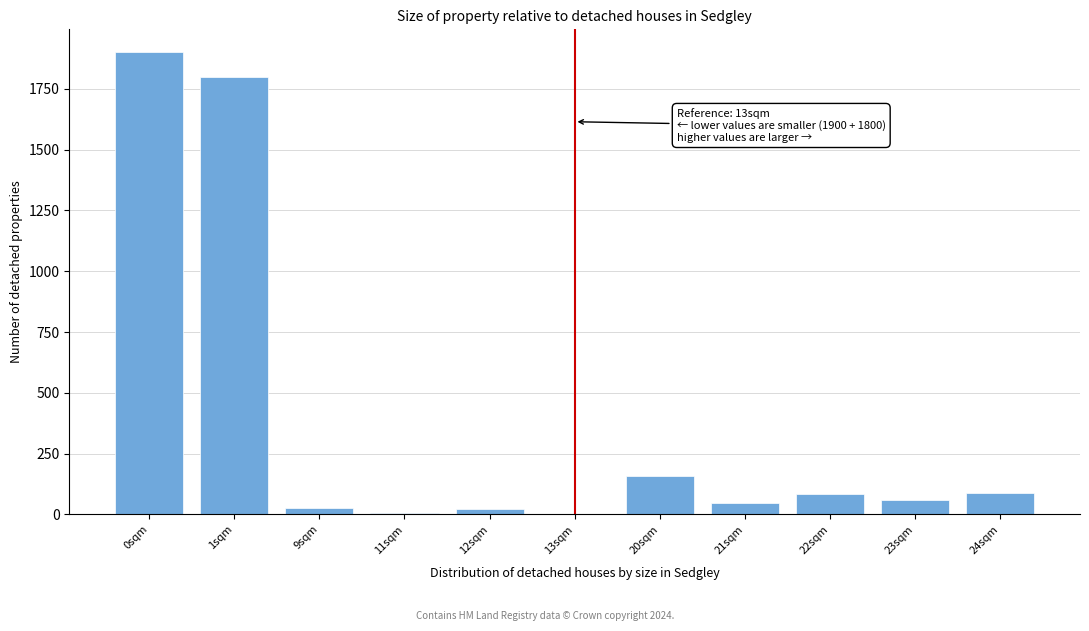

What is the sum of all values?

4194